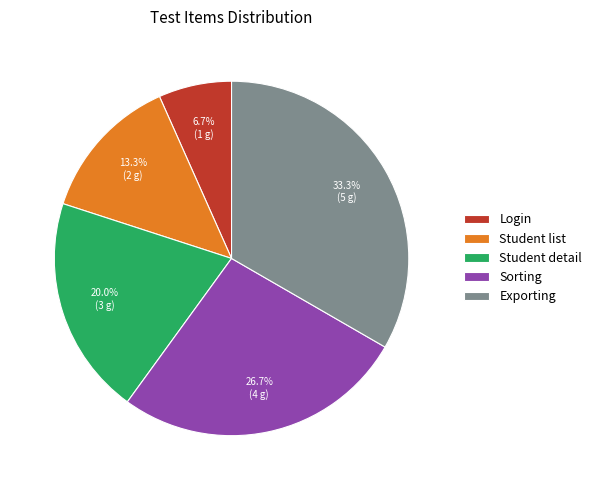

Which slice is the largest?

Exporting